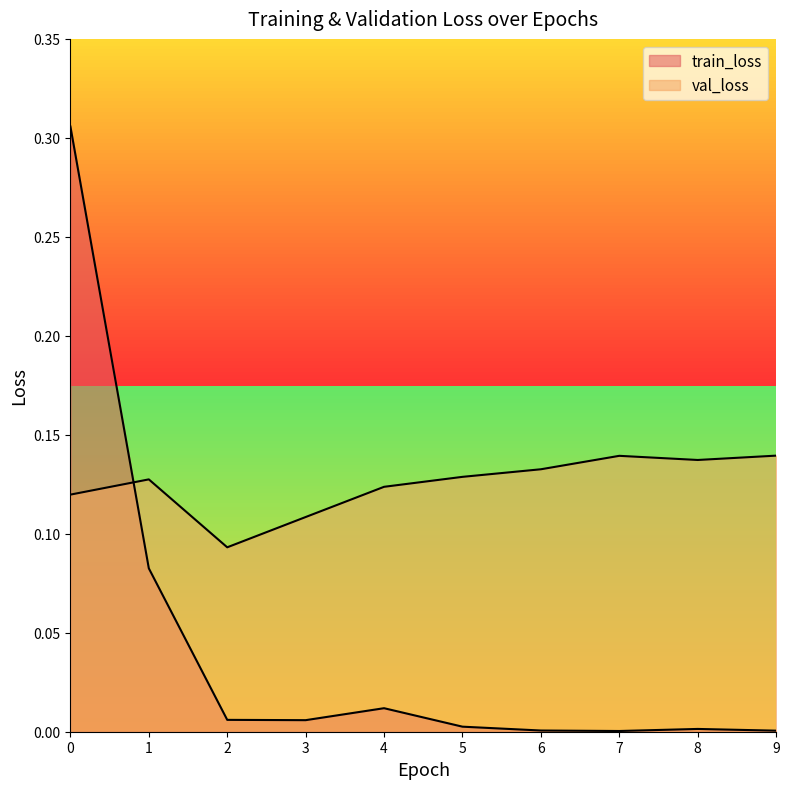

Reading left to right, extract all data points from this chart.

train_loss: 0.3	0.1	0.0	0.0	0.0	0.0	0.0	0.0	0.0	0.0
val_loss: 0.1	0.1	0.1	0.1	0.1	0.1	0.1	0.1	0.1	0.1